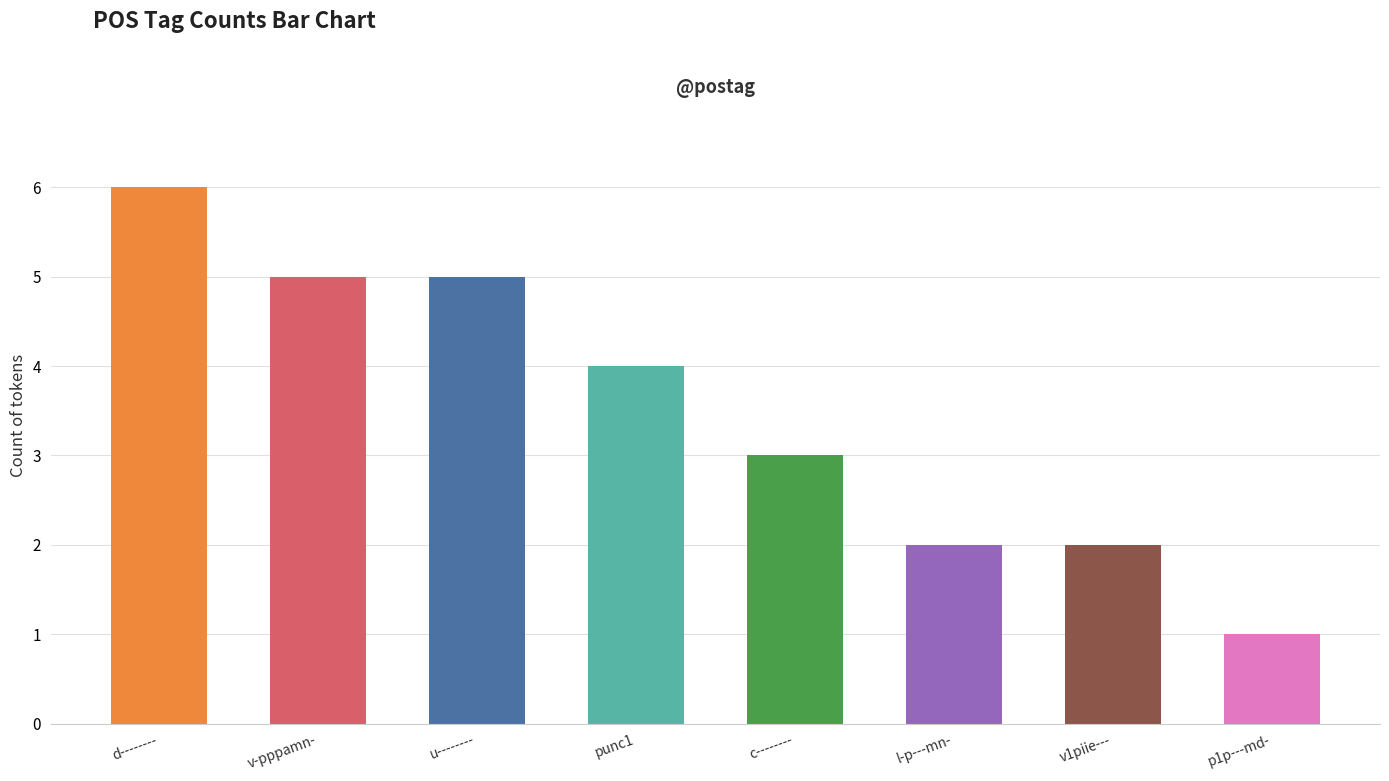

Is it true that the value at c-------- is 2?

False